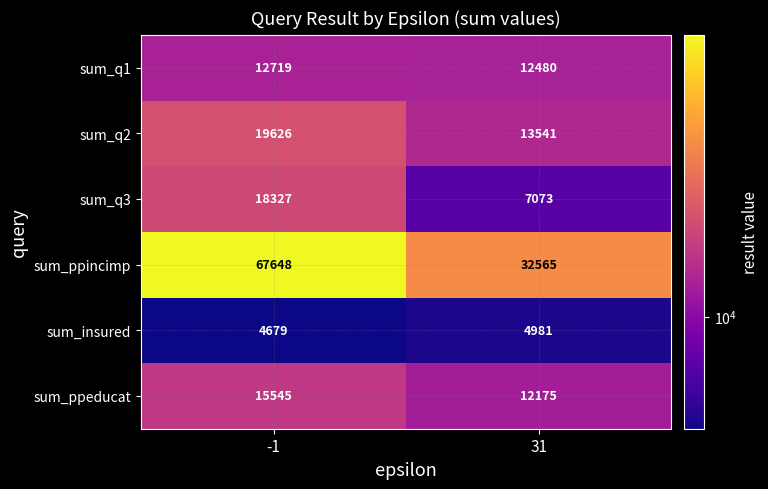

What is the sum of all sum_q3 values?

25400